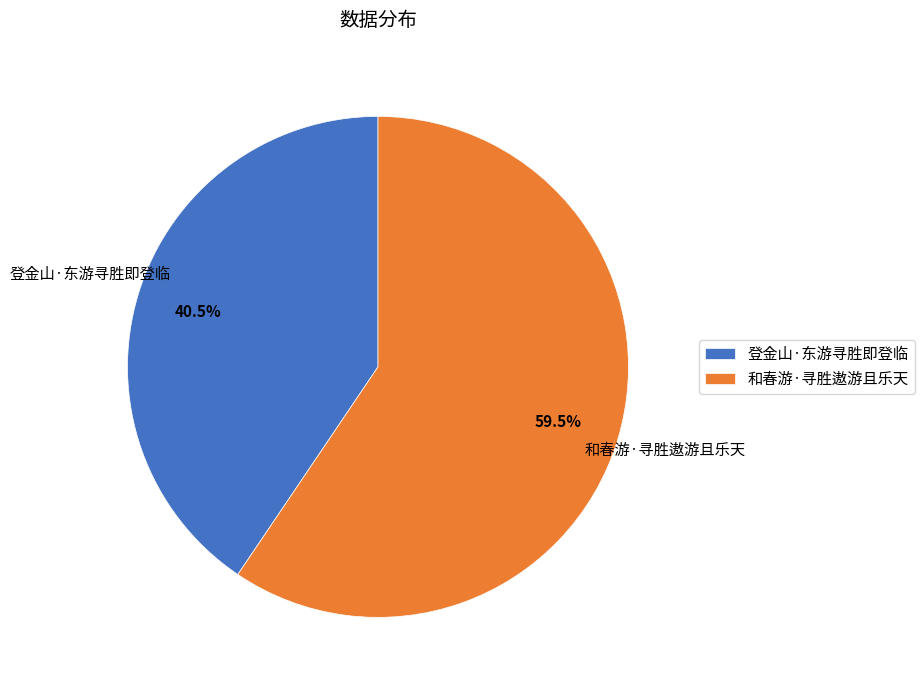

What is the ratio of the value at 和春游·寻胜遨游且乐天 to the value at 登金山·东游寻胜即登临?

1.5